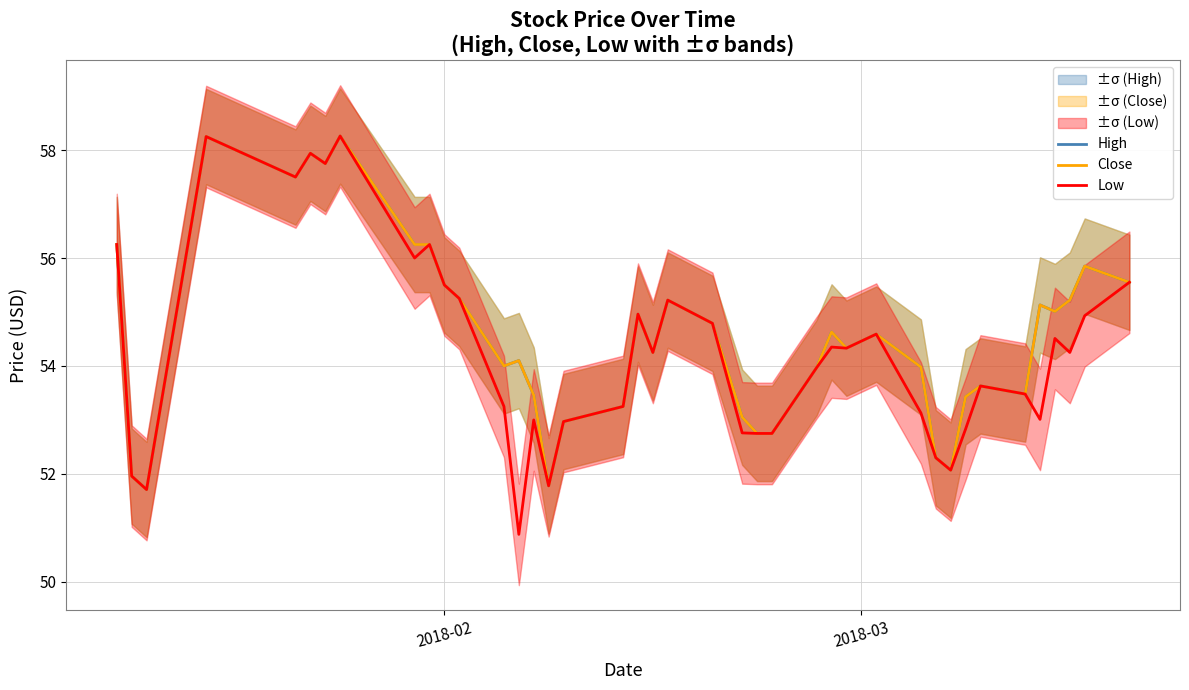

Does the chart display data point markers on the line(s)?

No